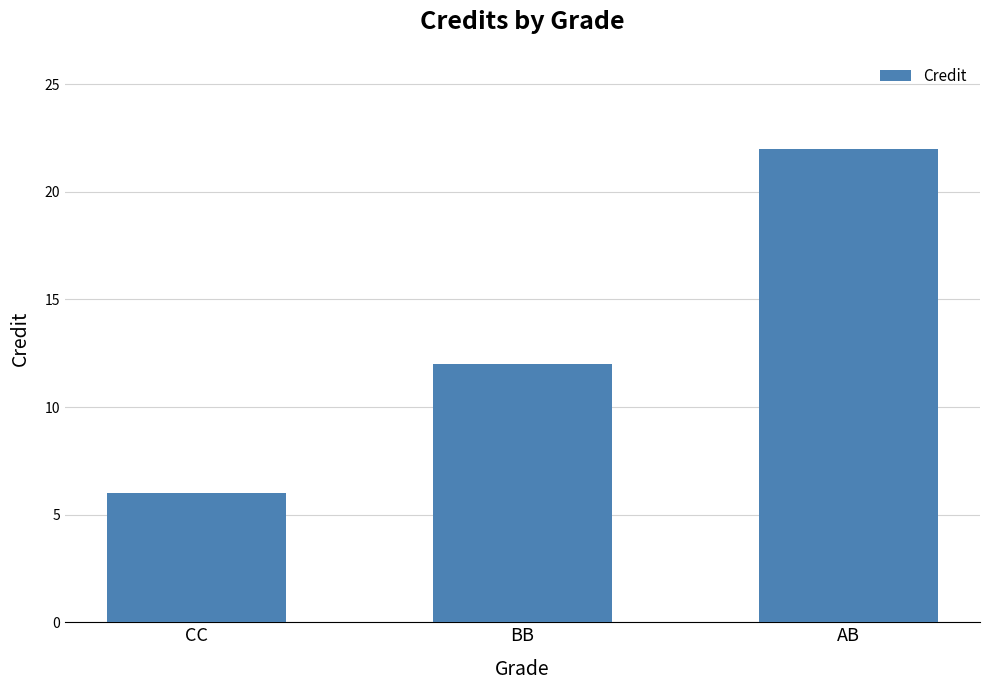

Rank the categories by value from lowest to highest.

CC, BB, AB